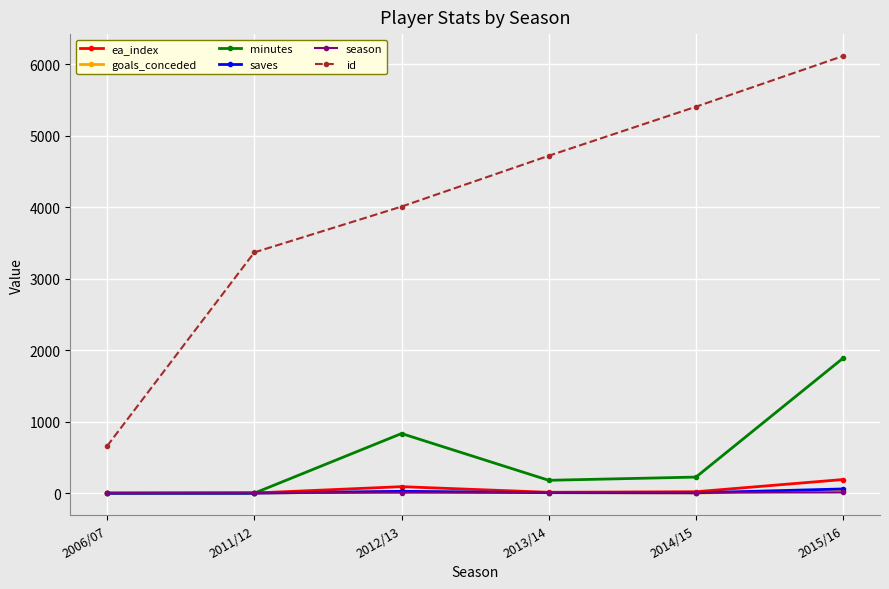

Which category has the highest value across all series?

2015/16